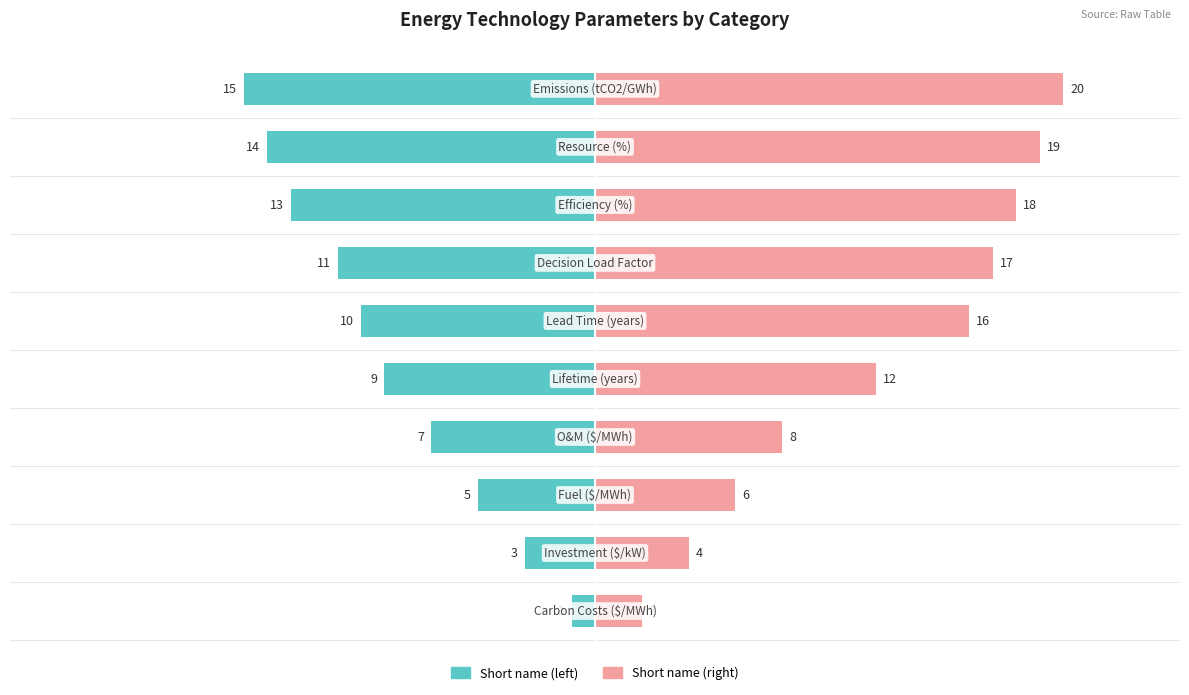

At how many categories does at least one series exceed 12?

5